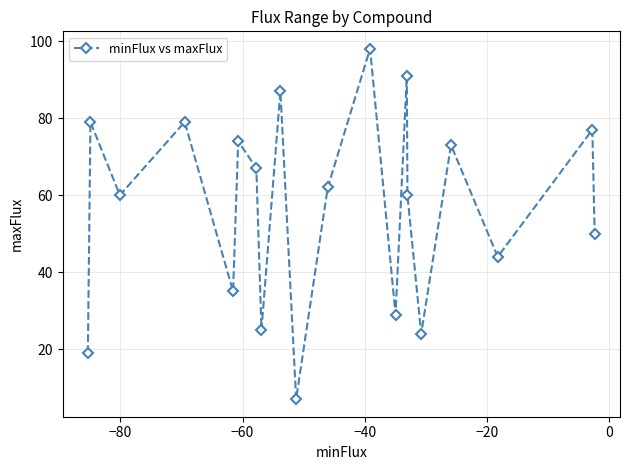

What is the difference between the maximum and minimum values?

91